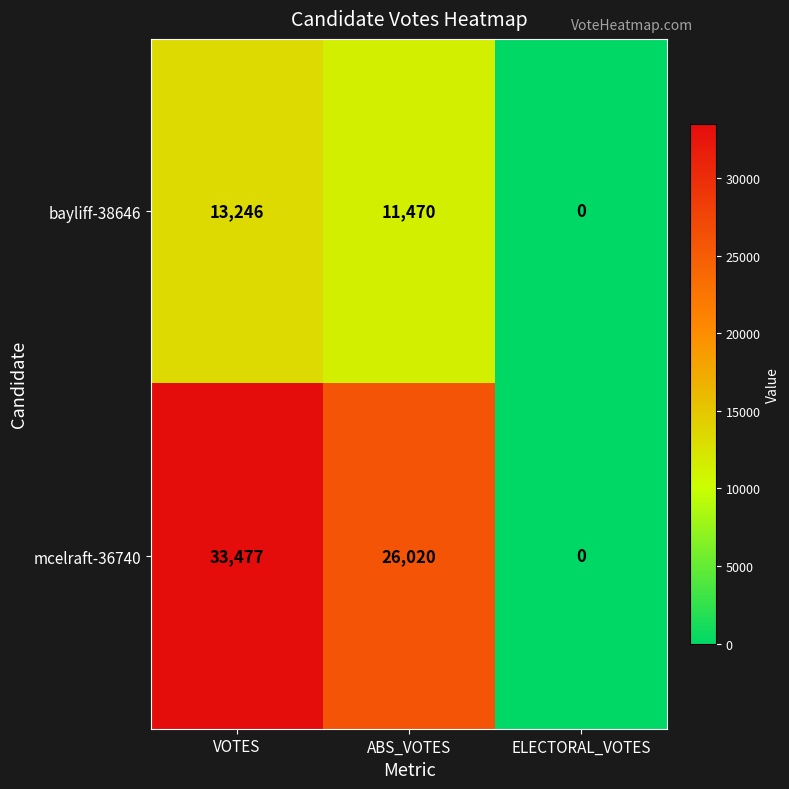

Reading left to right, transcribe all the data shown in this chart.

bayliff-38646: VOTES=13246	ABS_VOTES=11470	ELECTORAL_VOTES=0
mcelraft-36740: VOTES=33477	ABS_VOTES=26020	ELECTORAL_VOTES=0